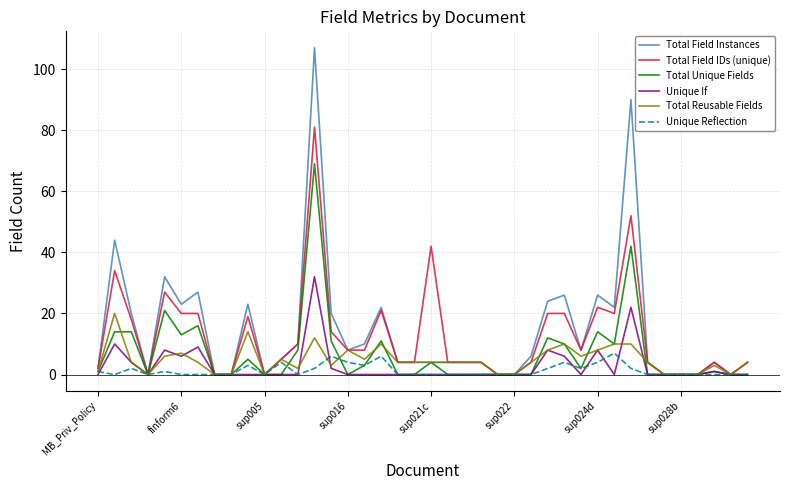

Which series has the largest range (max minus min)?

Total Field Instances